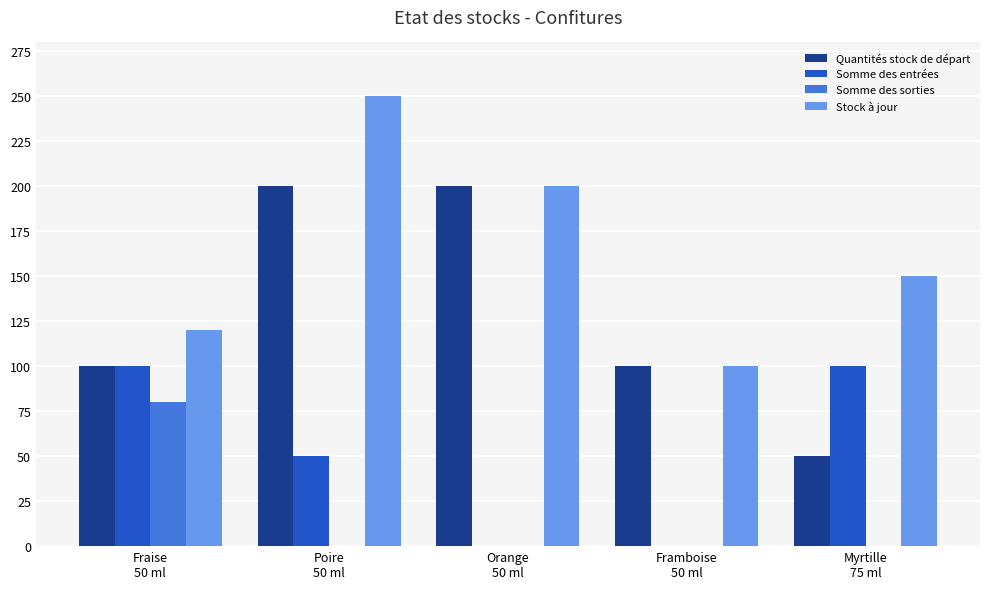

What is the total value across all series at Poire
50 ml?

500